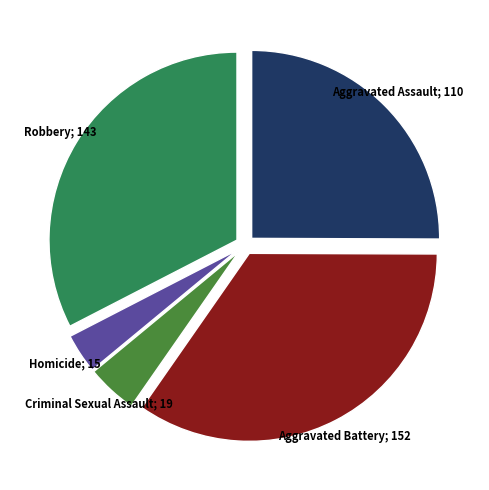

Does any single category account for the majority?

No